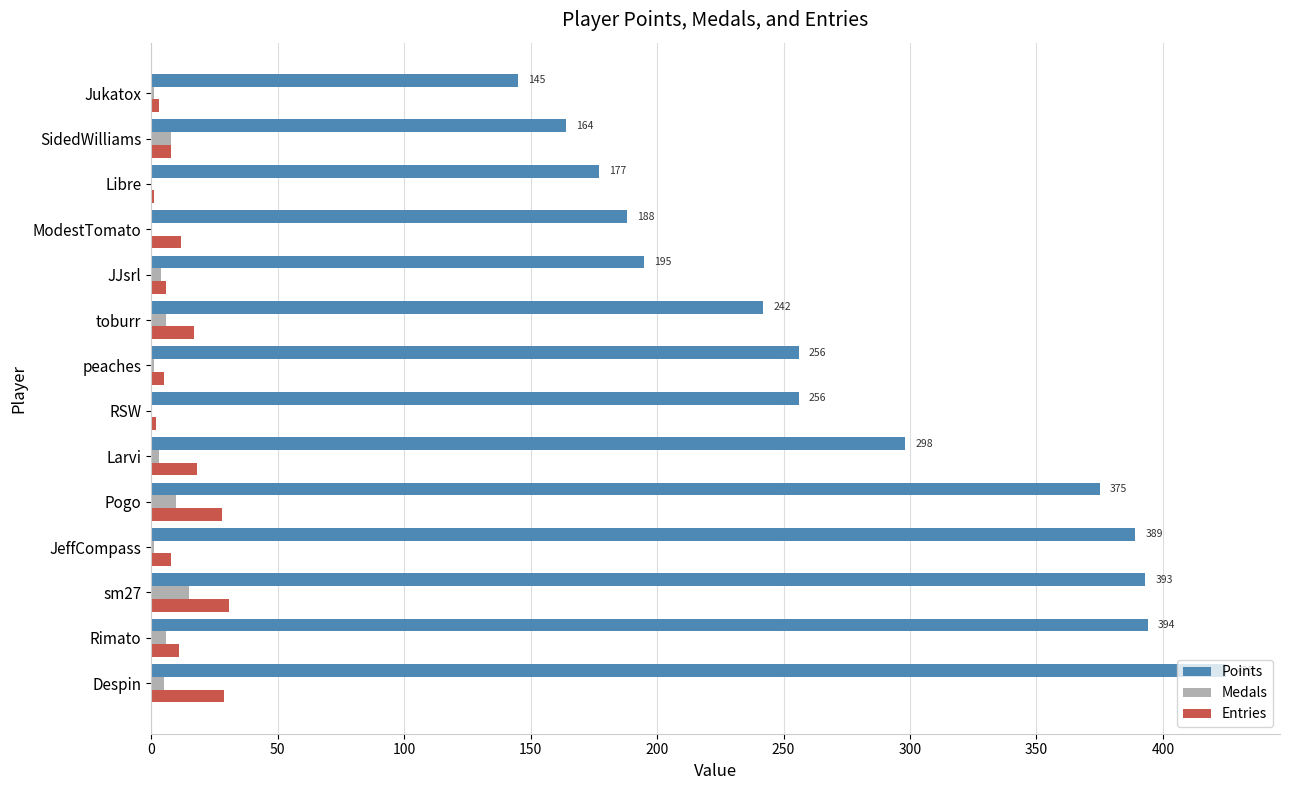

How many distinct data groups are displayed?

3